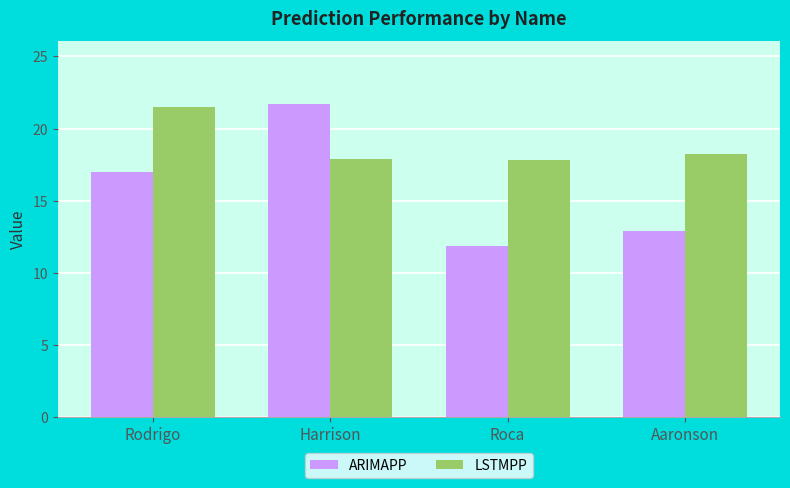

True or false: ARIMAPP has a value of 4.9 at Rodrigo.

False